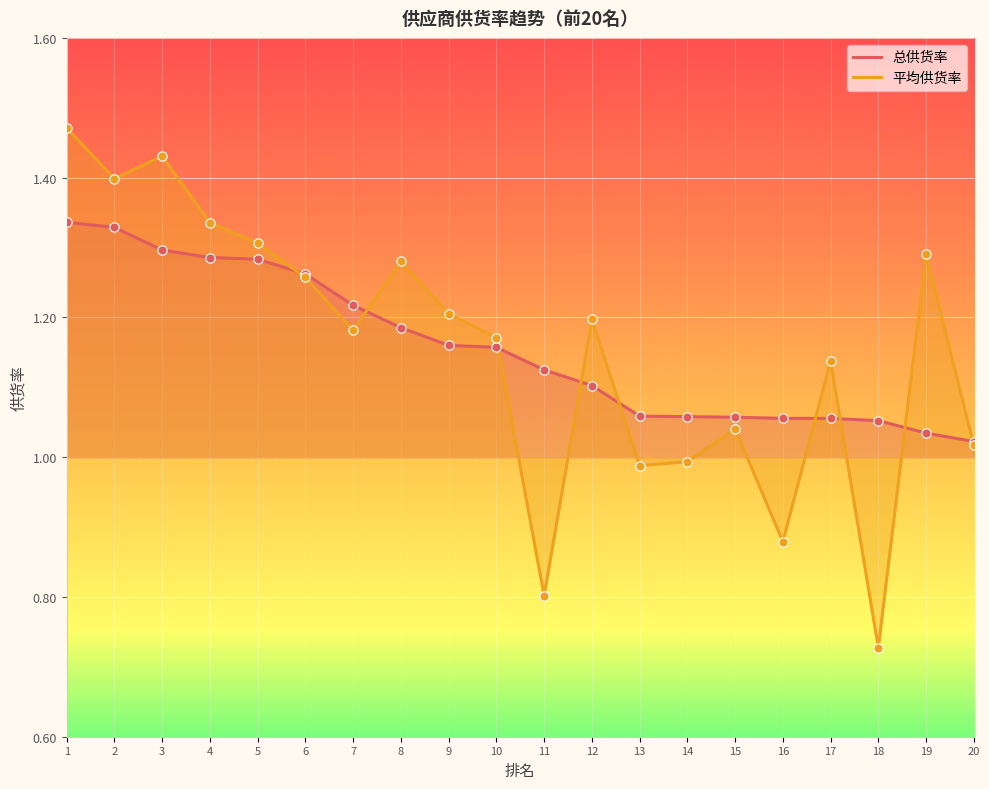

What are all the series names shown in the legend?

总供货率, 平均供货率